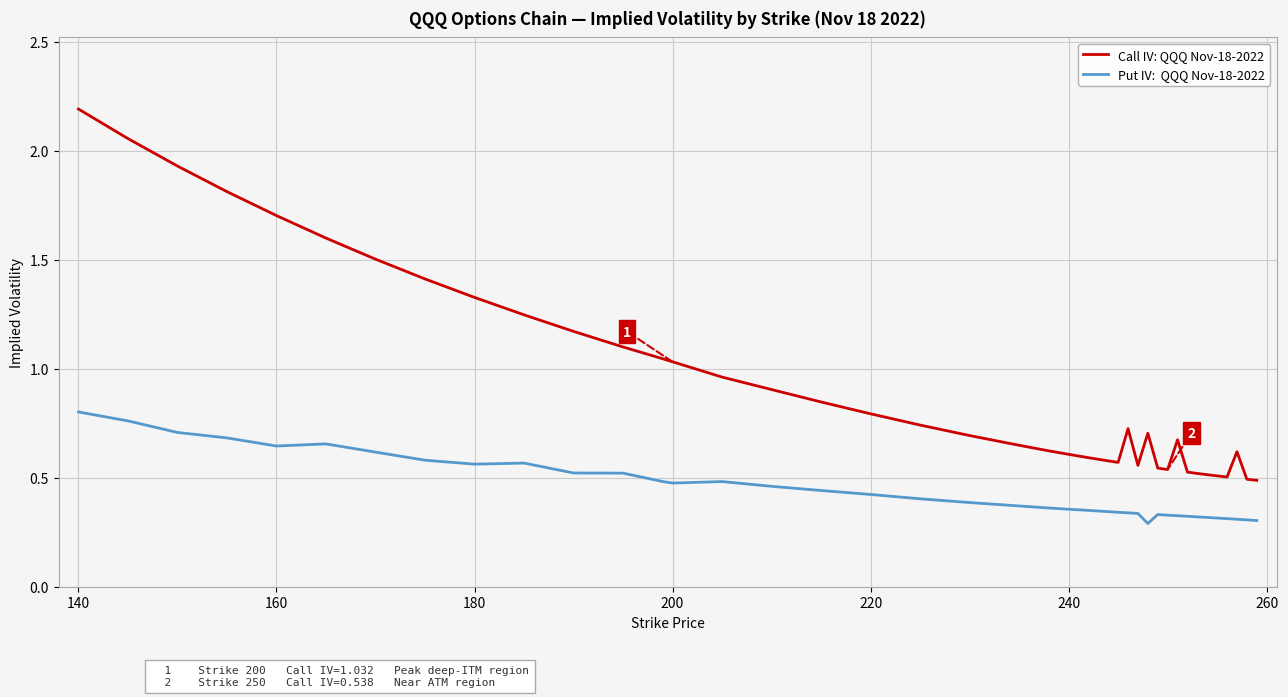

Reading left to right, transcribe all the data shown in this chart.

Call IV: QQQ Nov-18-2022: 2.2	2.1	1.9	1.8	1.7	1.6	1.5	1.4	1.3	1.2	1.2	1.1	1.0	1.0	1.0	0.9	0.8	0.8	0.7	0.7	0.6	0.6	0.6	0.6	0.6	0.6	0.7	0.6	0.7	0.5	0.5	0.7	0.5	0.5	0.5	0.5	0.5	0.6	0.5	0.5
Put IV:  QQQ Nov-18-2022: 0.8	0.8	0.7	0.7	0.6	0.7	0.6	0.6	0.6	0.6	0.5	0.5	0.5	0.5	0.5	0.5	0.4	0.4	0.4	0.4	0.4	0.4	0.4	0.4	0.3	0.3	0.3	0.3	0.3	0.3	0.3	0.3	0.3	0.3	0.3	0.3	0.3	0.3	0.3	0.3